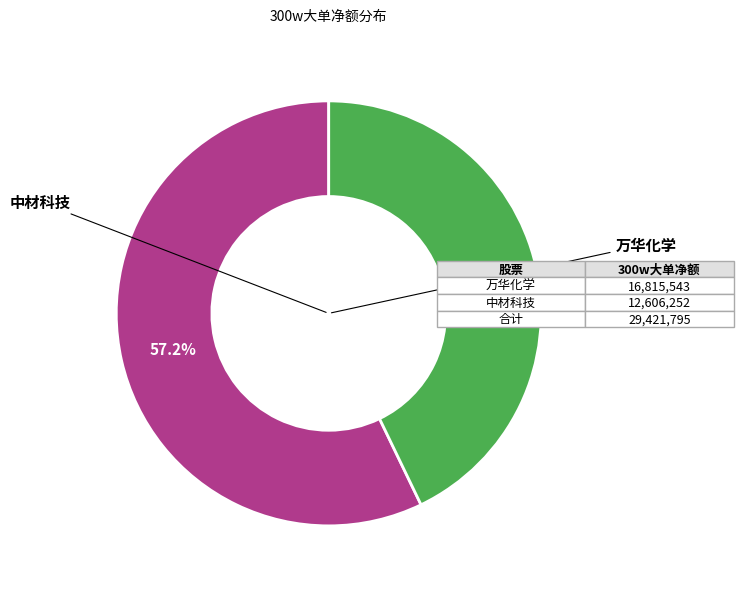

How many segments does this pie chart have?

2